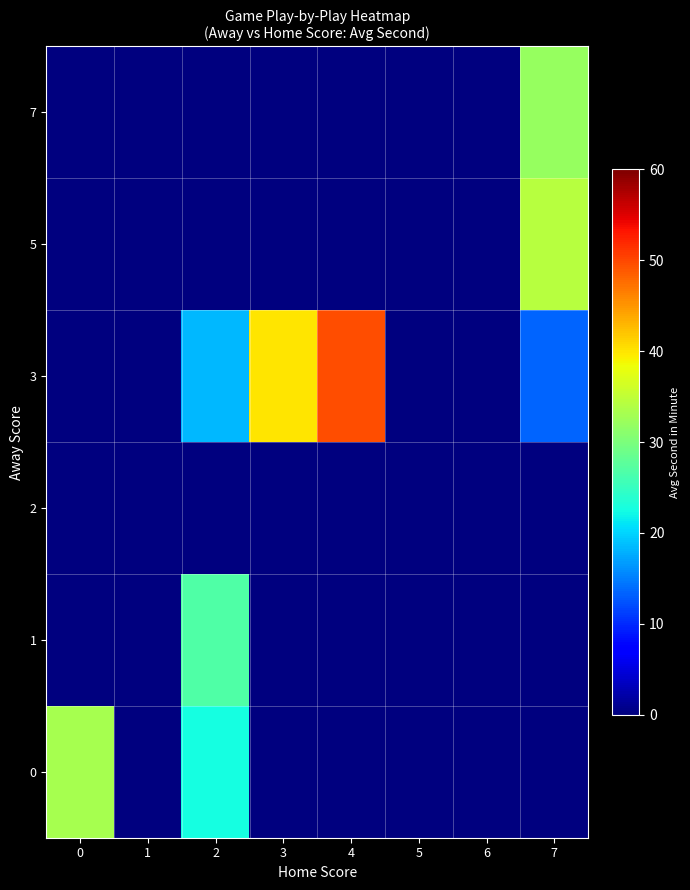

Which series has the largest total across all categories?

3